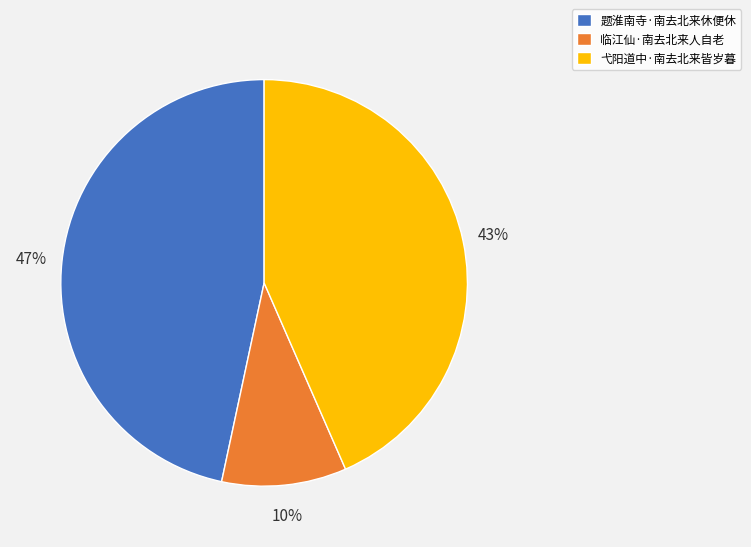

To the nearest percent, what is the difference between the largest and smallest slice percentages?

37%